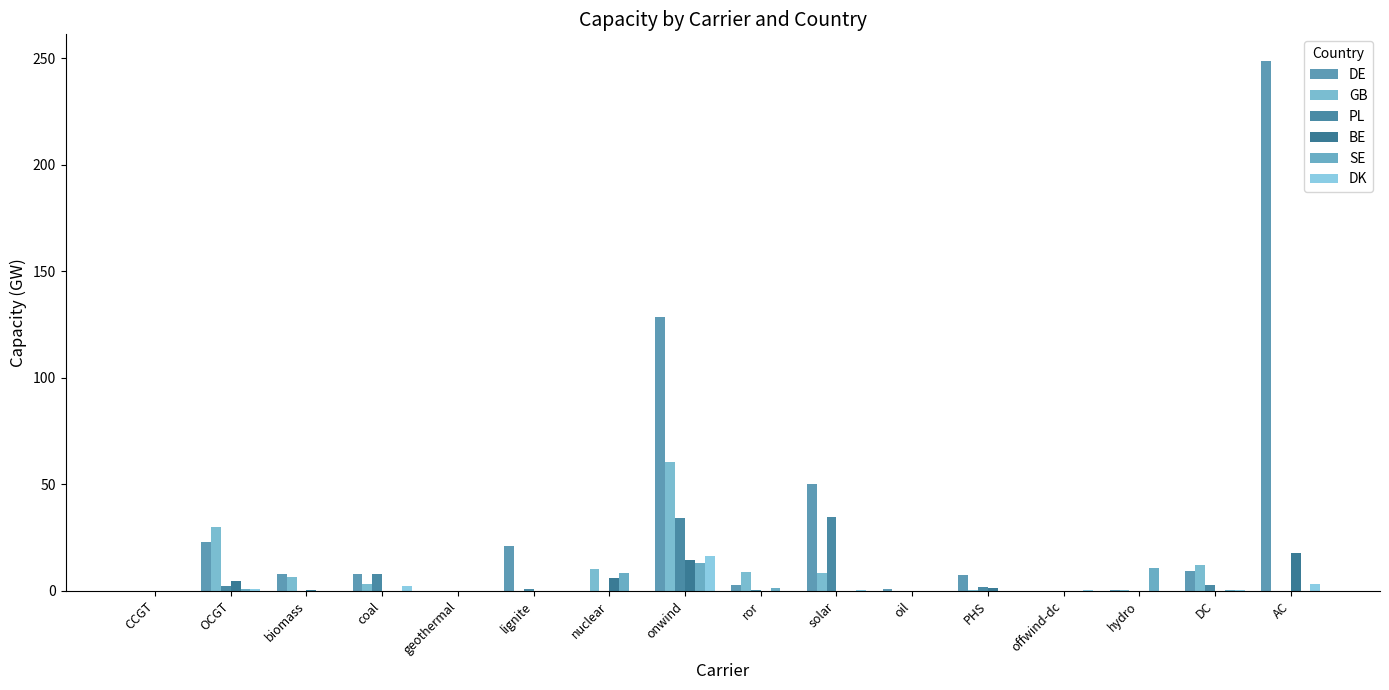

What is the sum of all BE values?

44.3